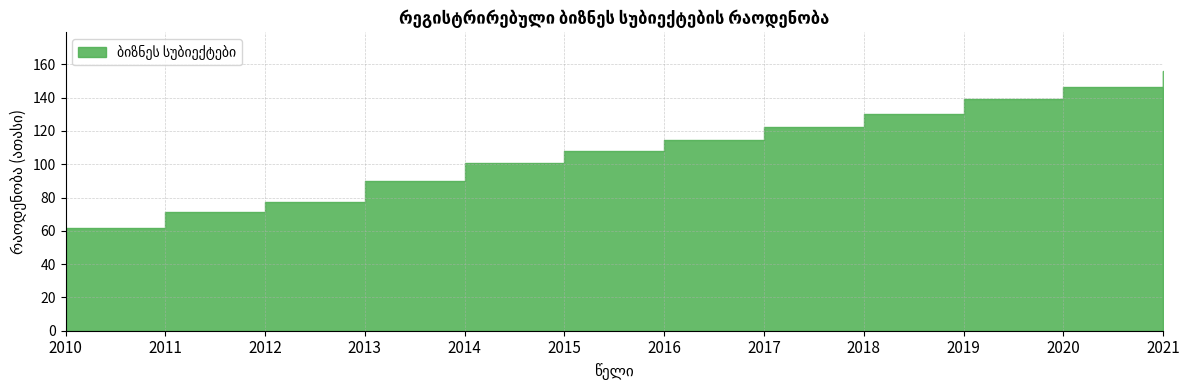

What is the smallest value displayed?

61.8